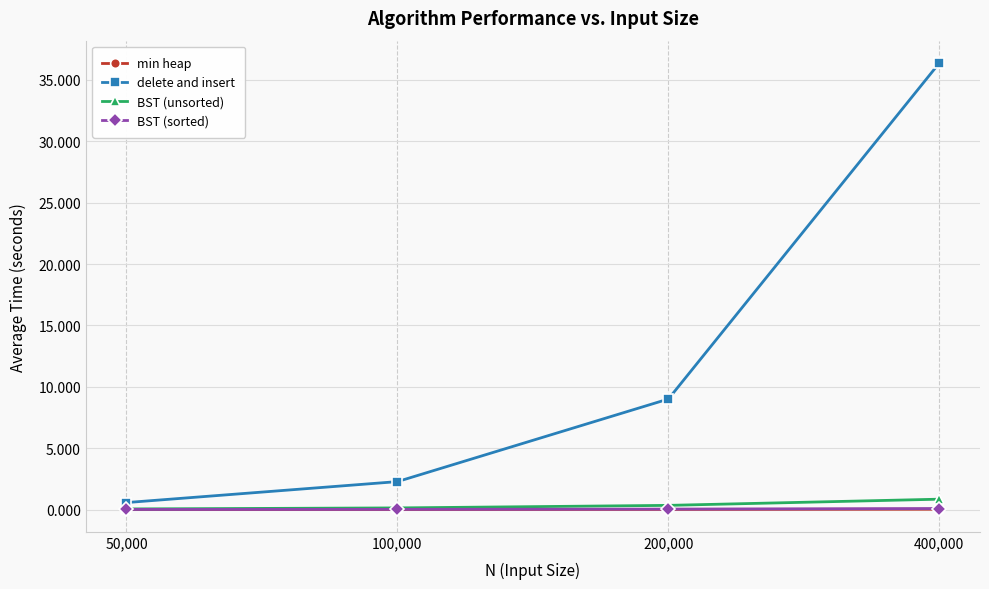

Rank the categories by delete and insert value from highest to lowest.

400,000, 200,000, 100,000, 50,000